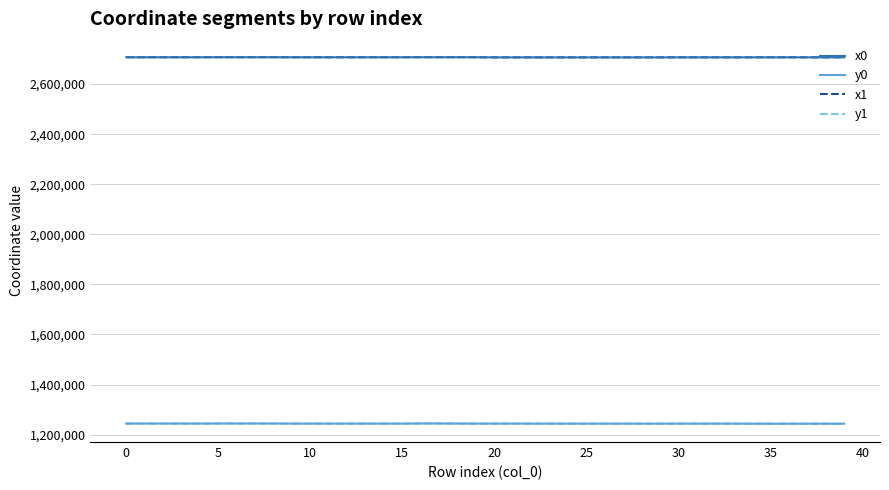

True or false: x0 and y0 intersect in this chart.

False